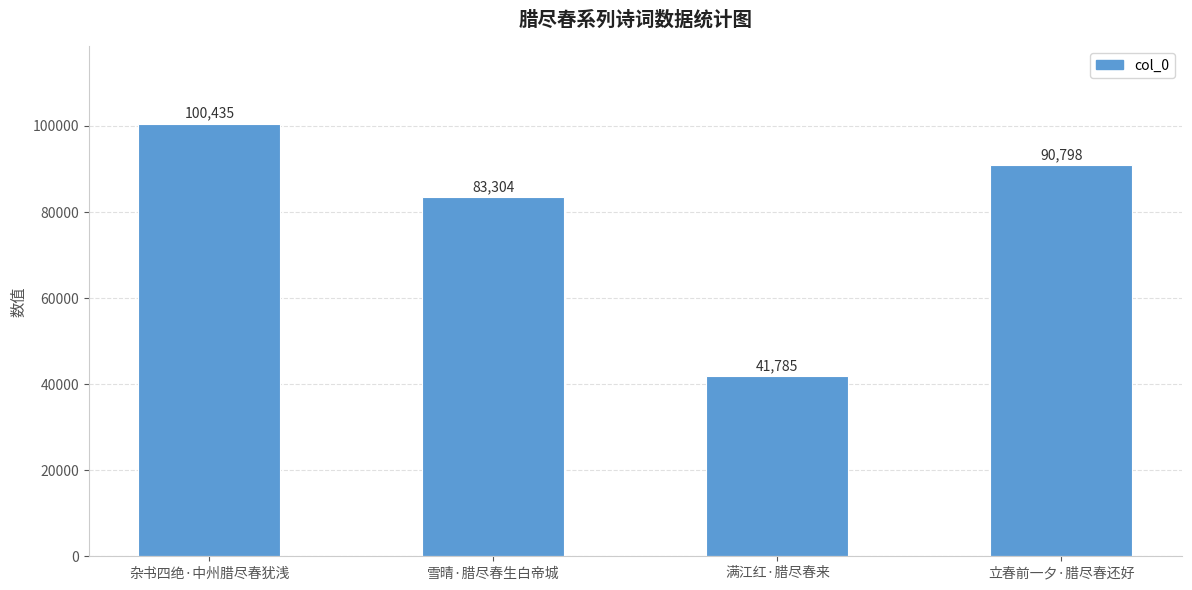

Which has a higher value, 立春前一夕·腊尽春还好 or 杂书四绝·中州腊尽春犹浅?

杂书四绝·中州腊尽春犹浅